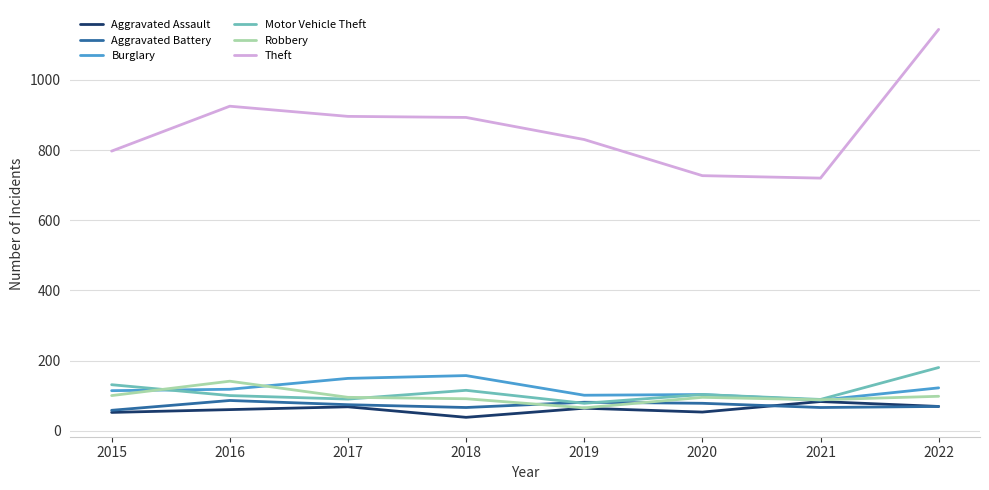

True or false: Robbery and Theft cross at least once.

False